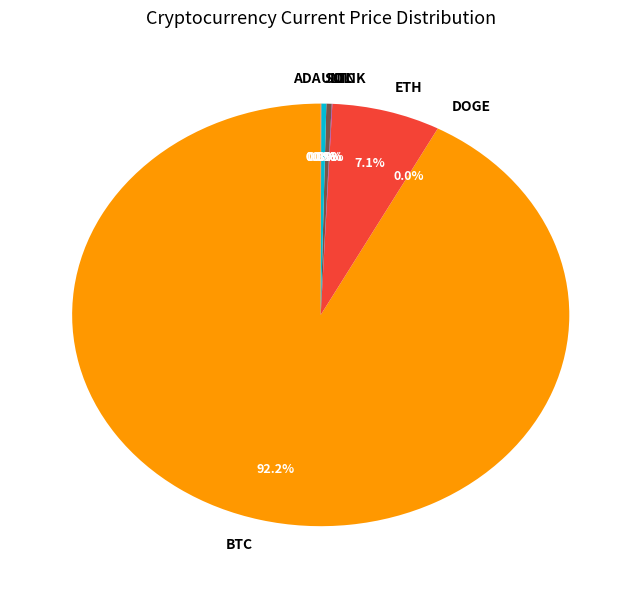

Which category has the biggest portion of the pie?

btc